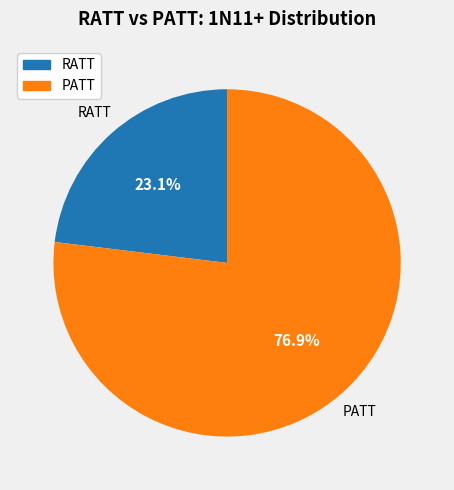

How many segments does this pie chart have?

2